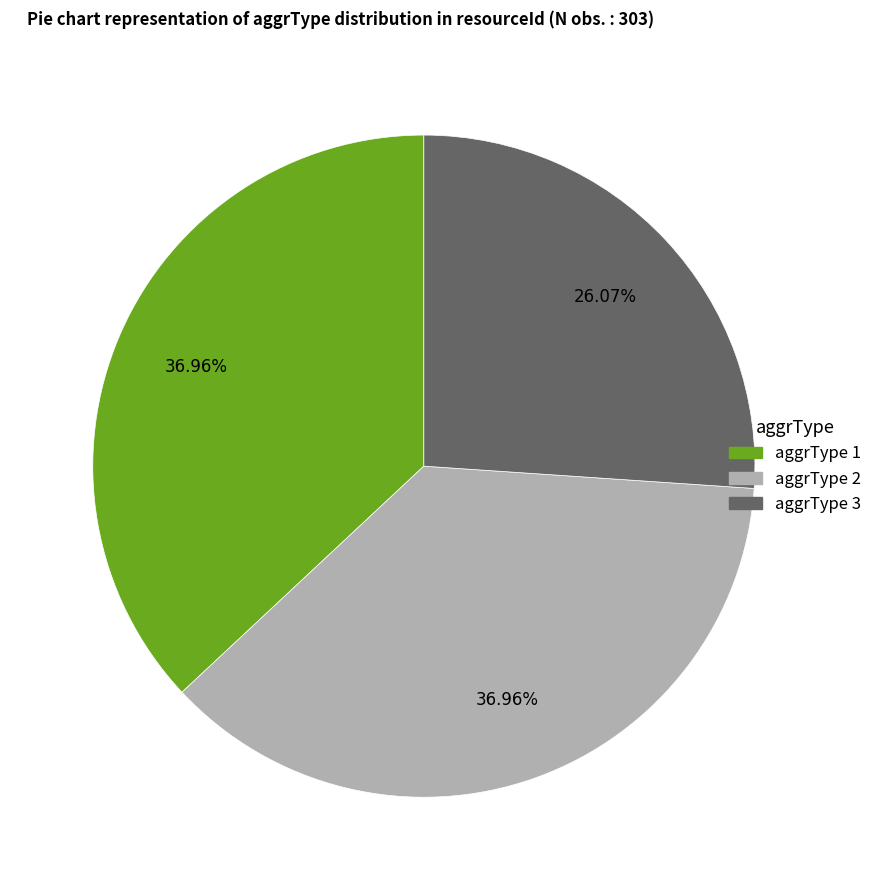

Does any single category account for the majority?

No